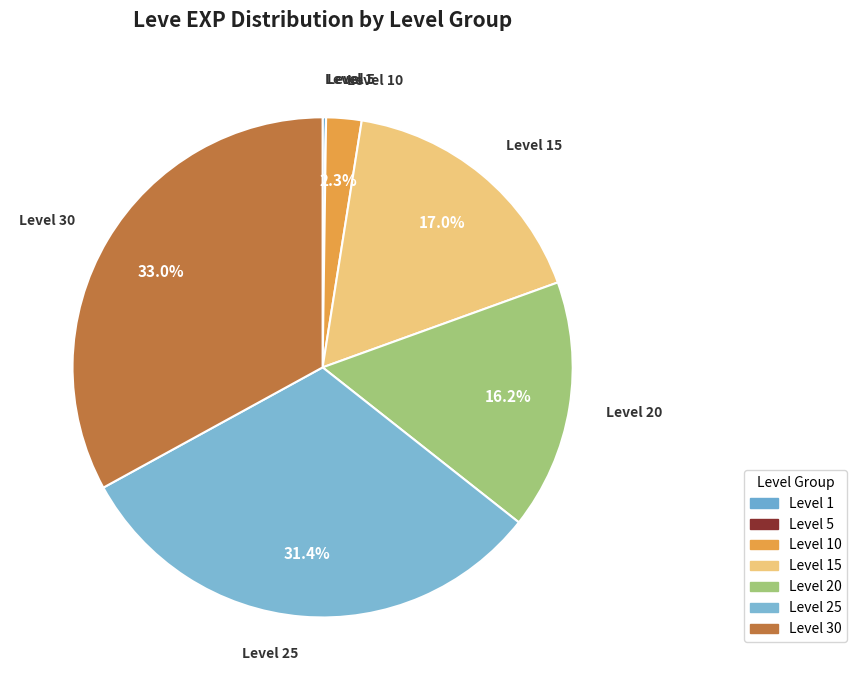

Which slice is the largest?

Level 30